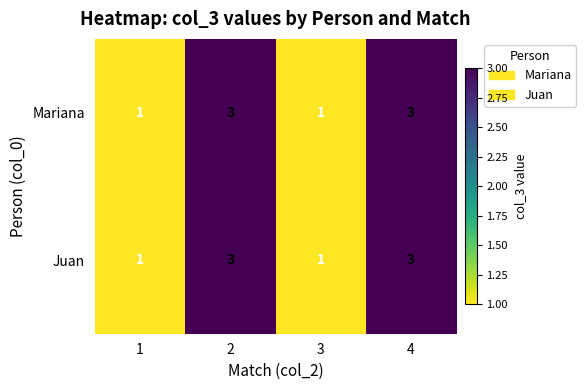

At how many categories does at least one series exceed 2?

2